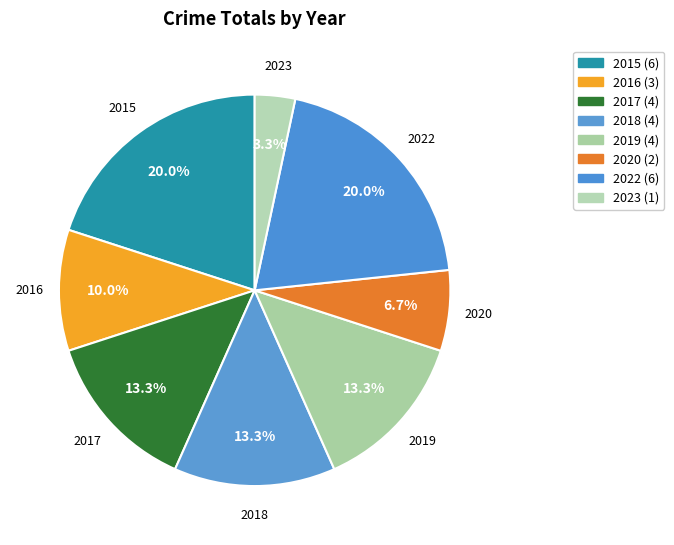

How many slices are in this pie chart?

8